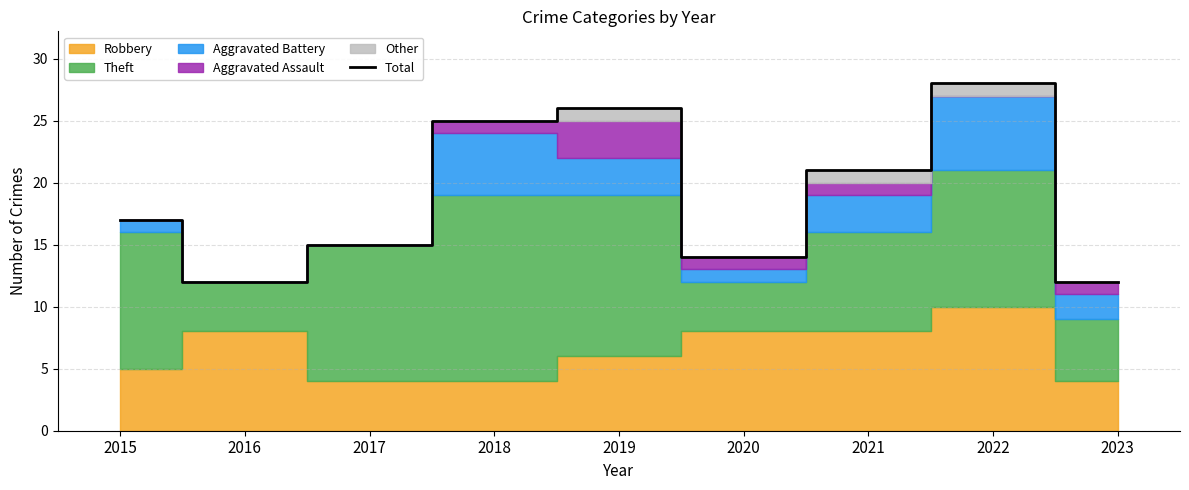

How many points are lower than both their immediate neighbors (excluding endpoints)?

2